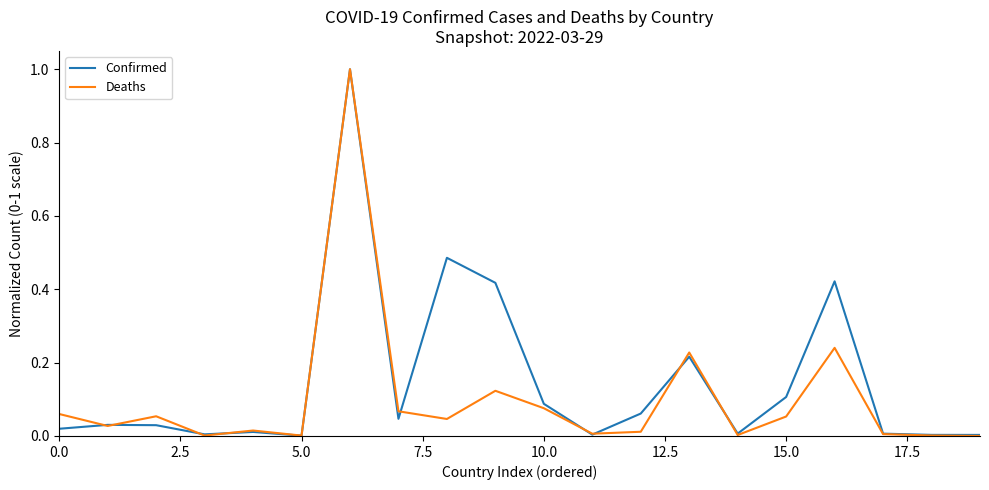

What is the maximum value shown in the chart?

1.0